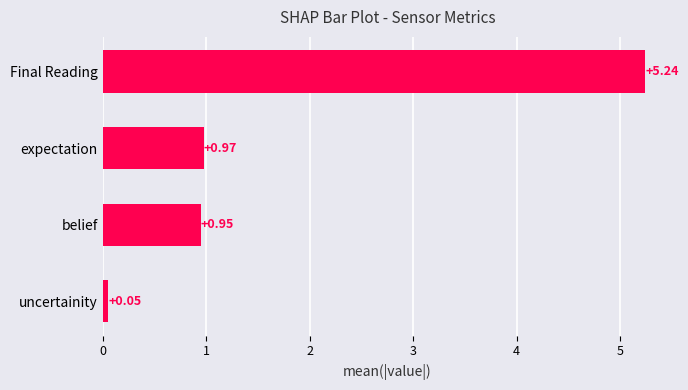

List the labels in order of value, largest first.

Final Reading, expectation, belief, uncertainity